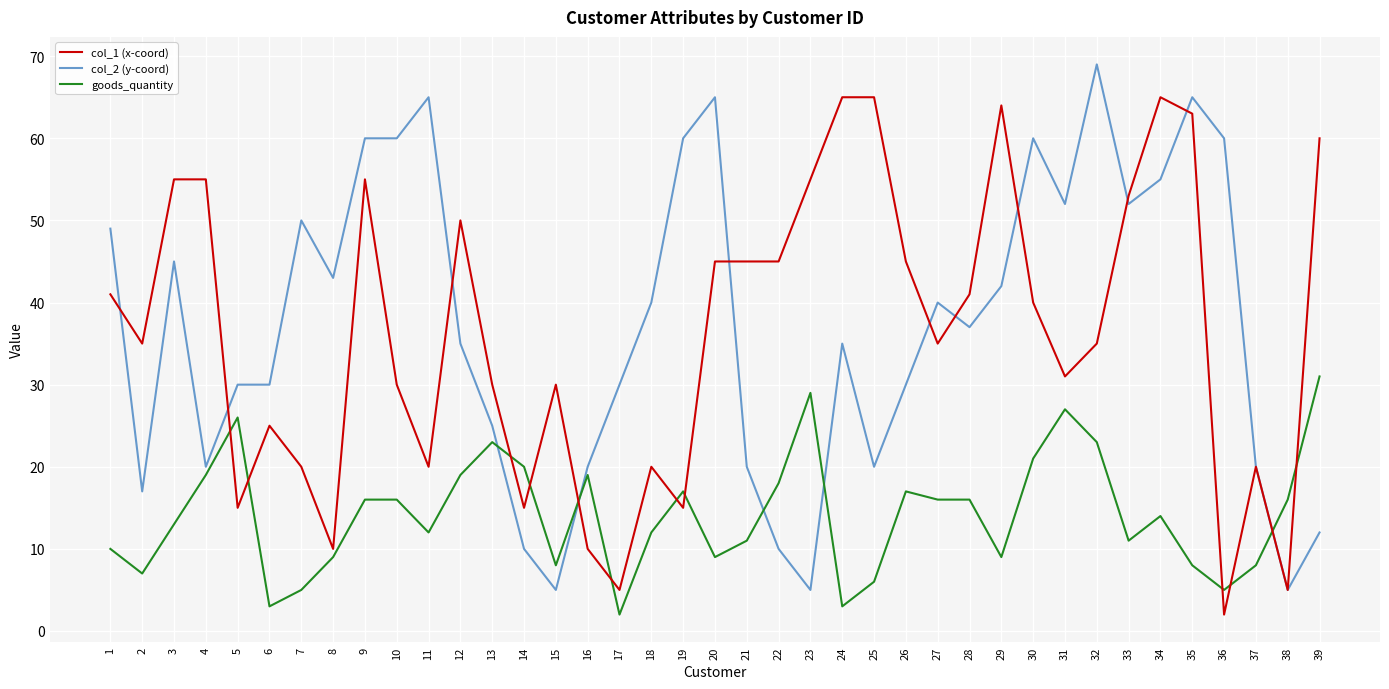

Between 1 and 9, which series saw the biggest shift?

col_1 (x-coord)